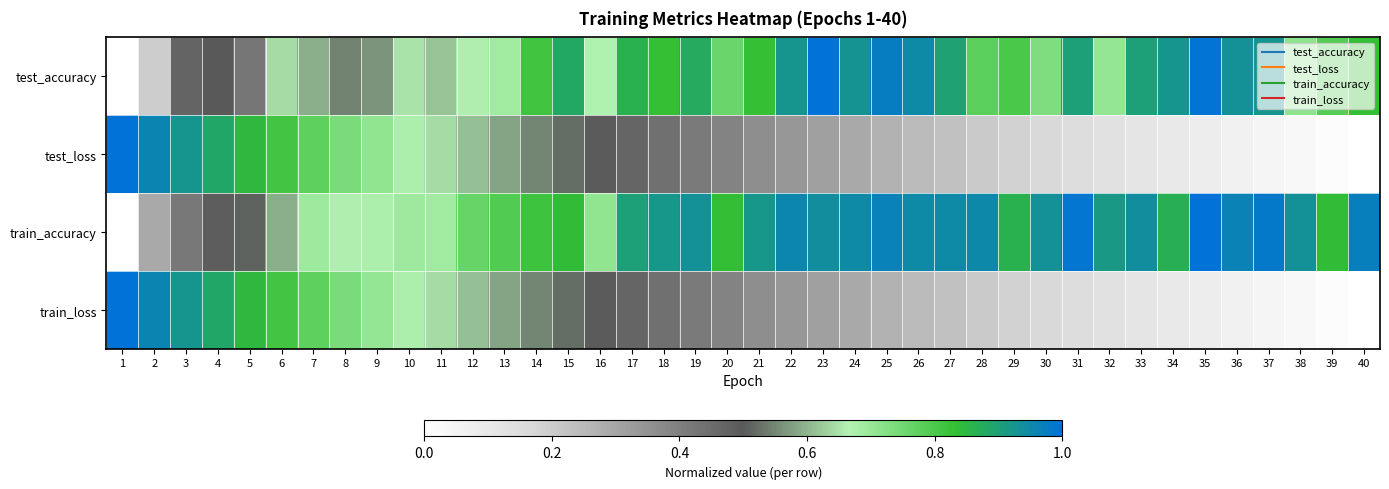

Rank the series at 10 from lowest to highest value.

test_accuracy, train_loss, test_loss, train_accuracy